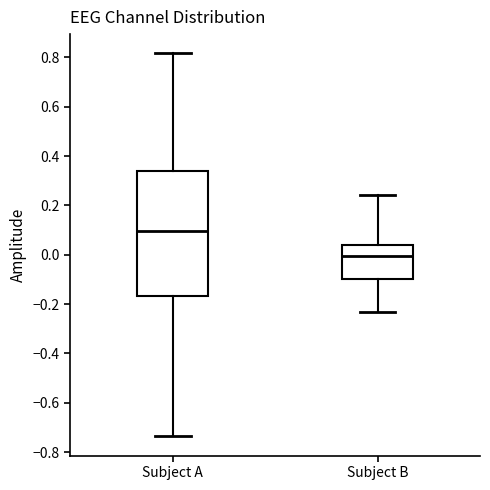

Which box's median line is the lowest?

Subject B